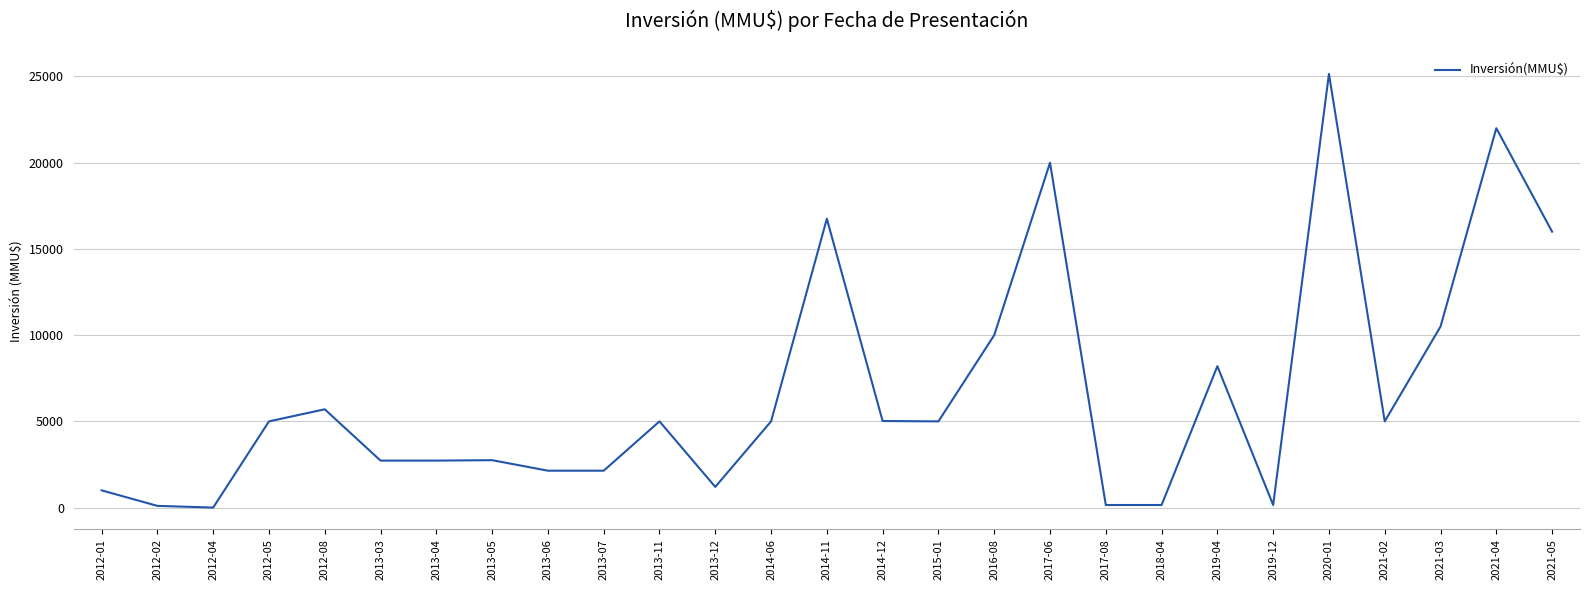

Is this an area chart (filled region under the line)?

No